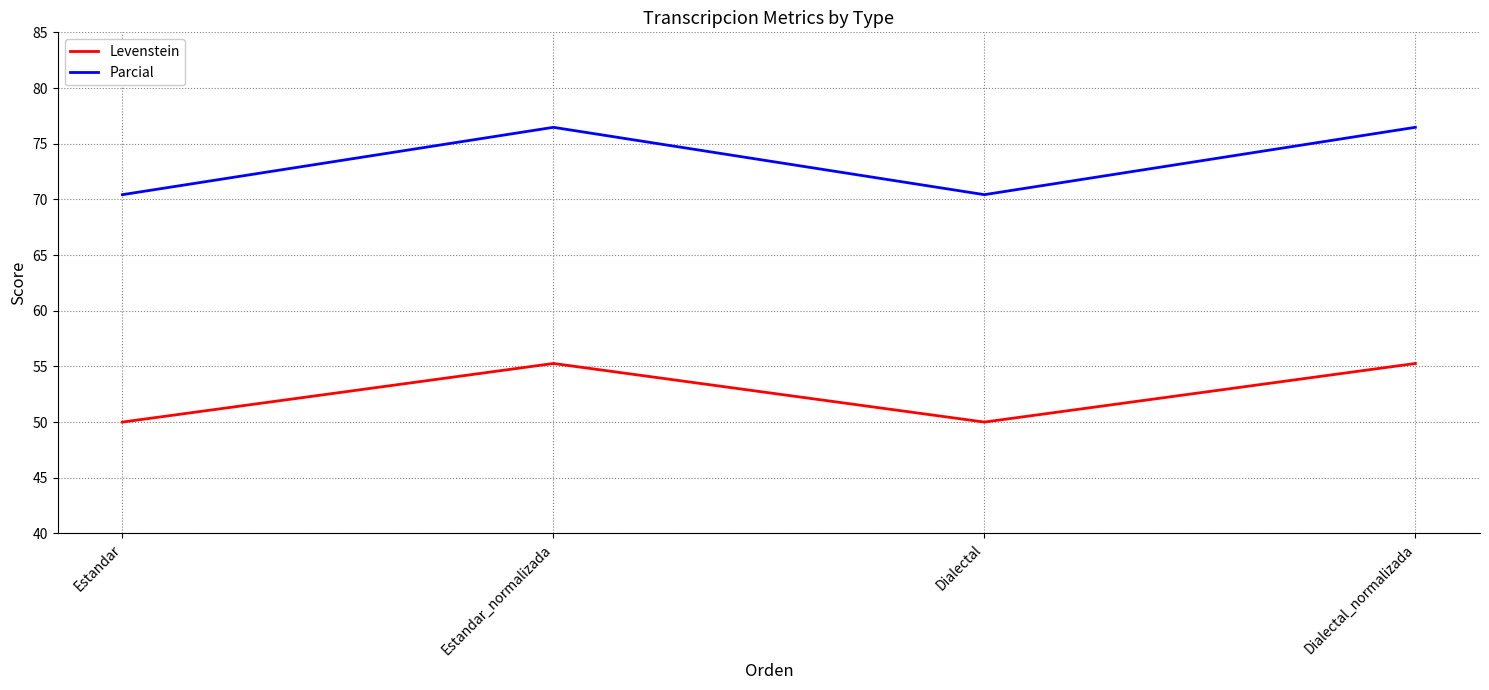

What are all the series names shown in the legend?

Levenstein, Parcial